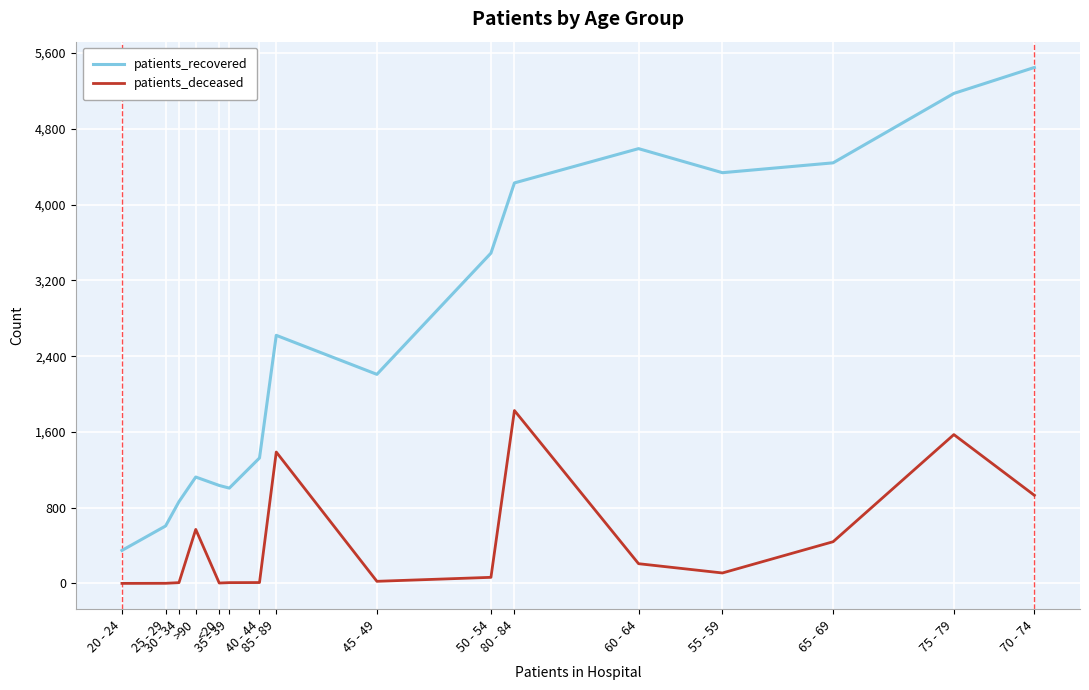

What is the difference between the maximum and second lowest values in the patients_recovered series?

4841